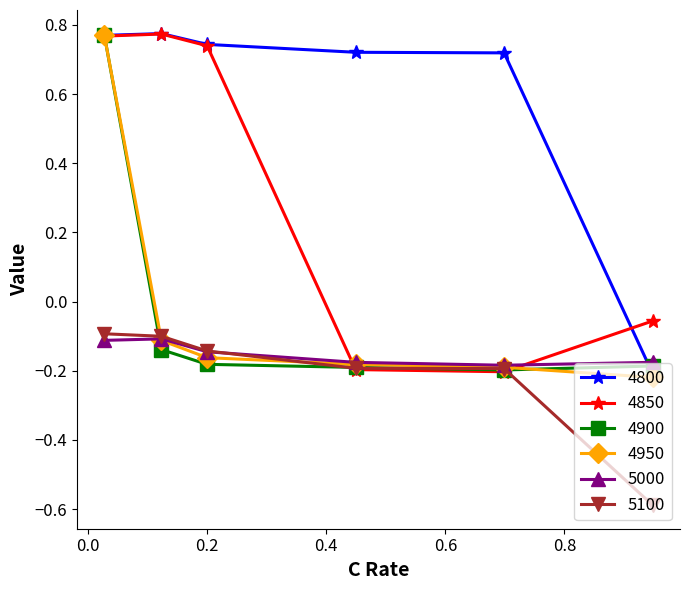

In 5000, how many points are lower than both neighbors (excluding endpoints)?

1